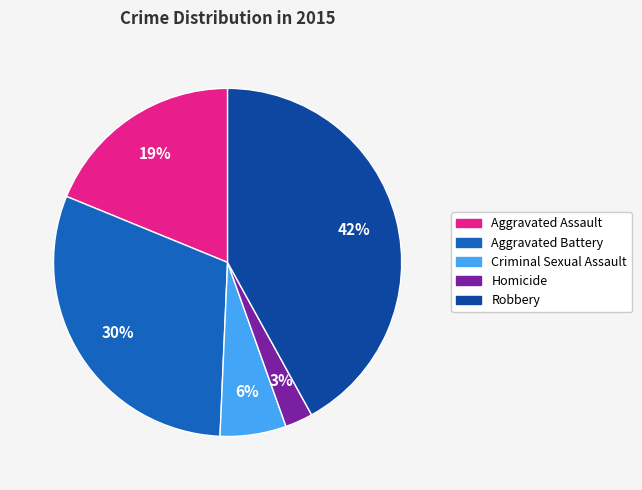

To the nearest percent, what is the combined percentage of Aggravated Battery and Homicide?

33%